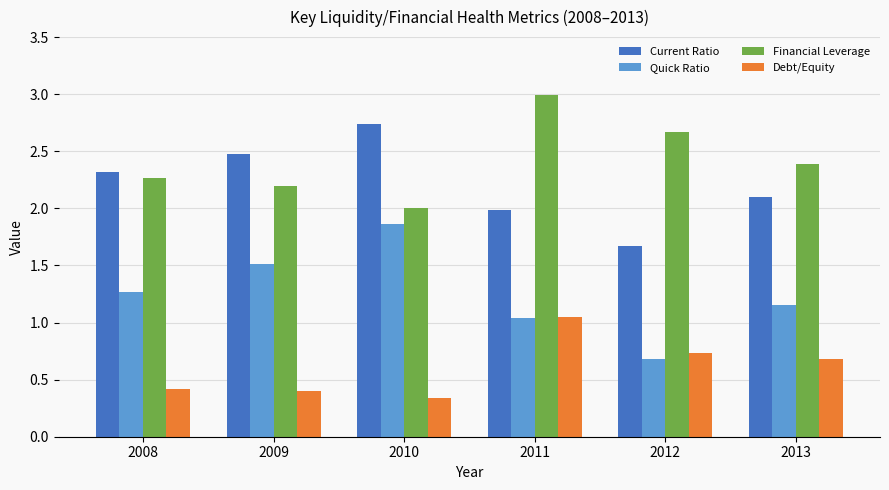

How many categories are shown in the chart?

6